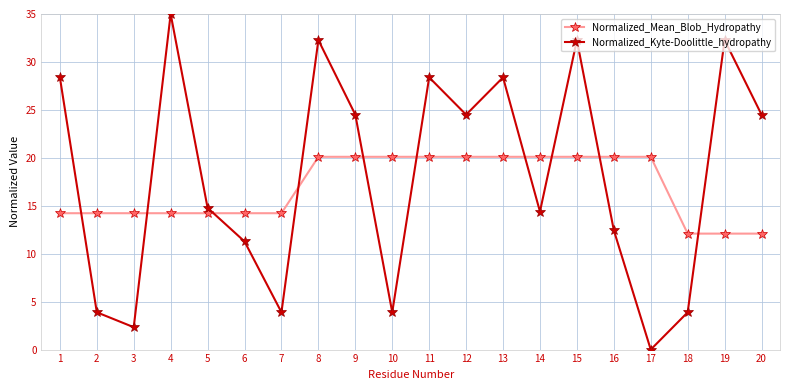

Which series has the largest total across all categories?

Normalized_Kyte-Doolittle_hydropathy